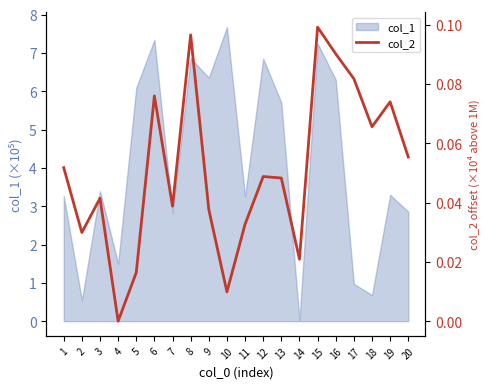

True or false: the data shows 0.0 at 14.

False